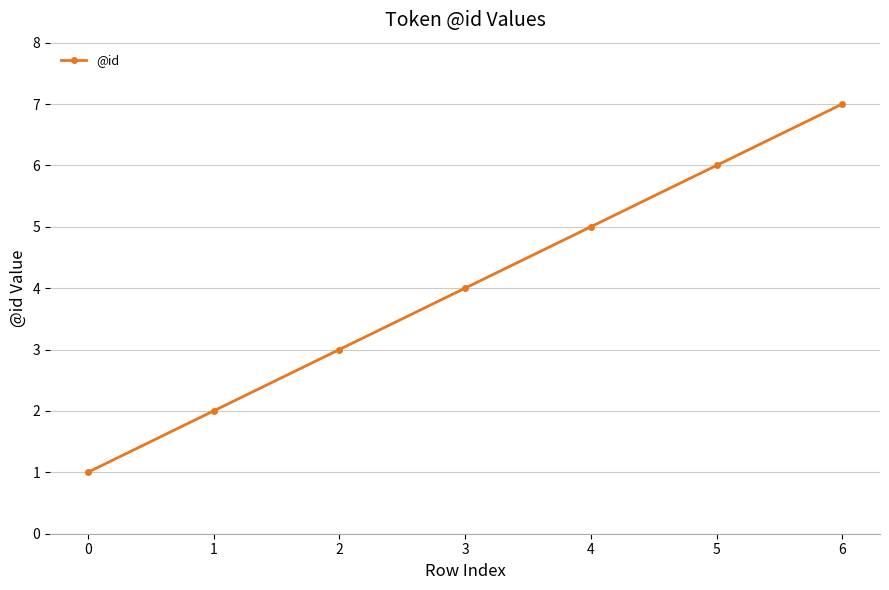

The chart shows a value of 1 at 1. True or false?

False